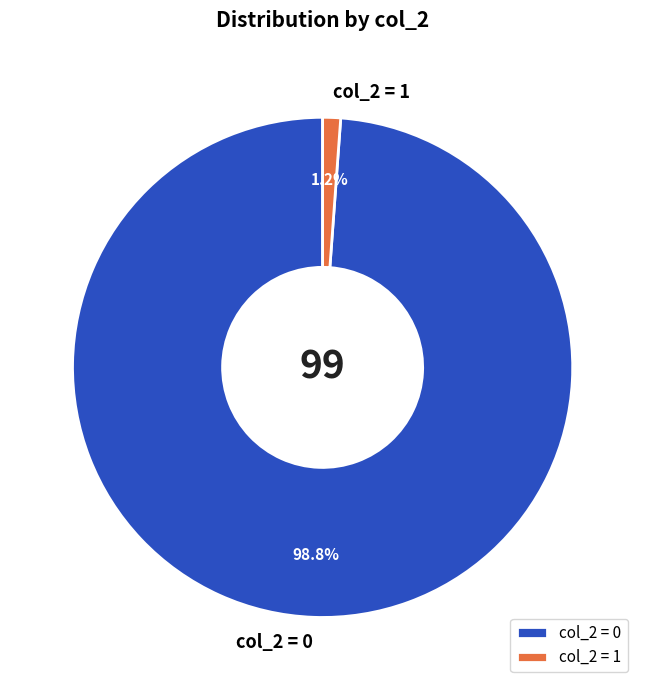

Does col_2 = 1 represent more than half of the total?

No